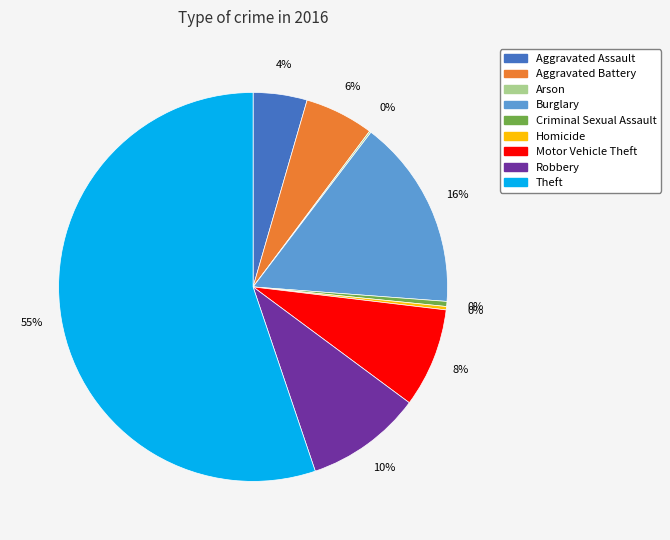

What is the largest slice in the pie chart?

Theft